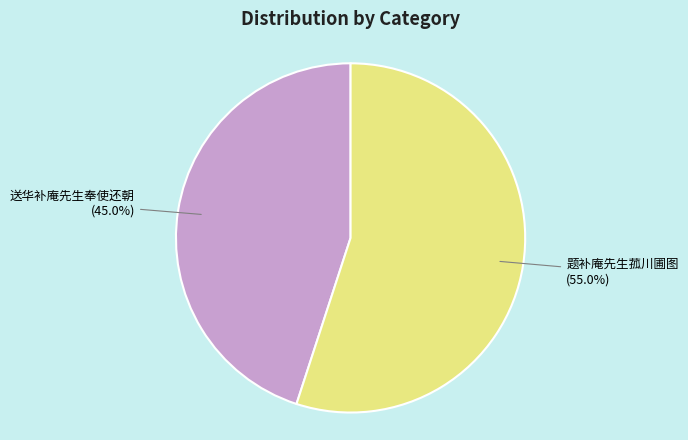

How much of the chart is everything except 送华补庵先生奉使还朝?

55.0%